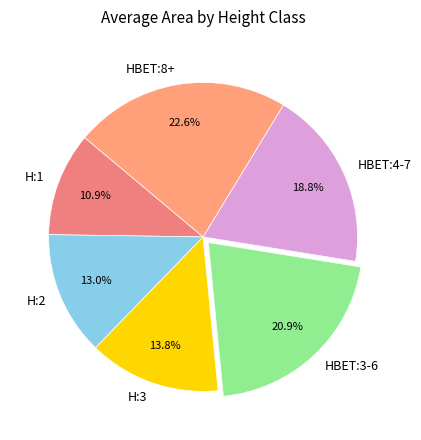

The H:1 slice represents 1% of the pie. True or false?

False